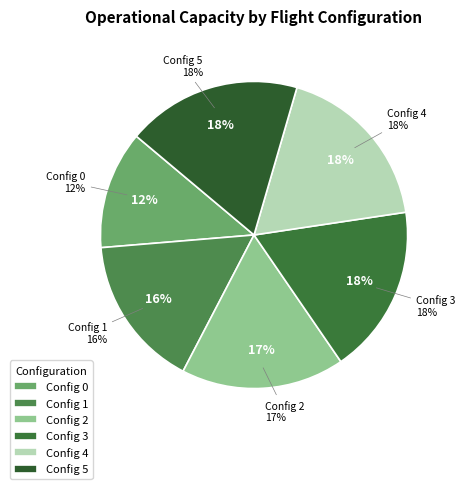

Is it true that 0 is 12% of the pie?

True